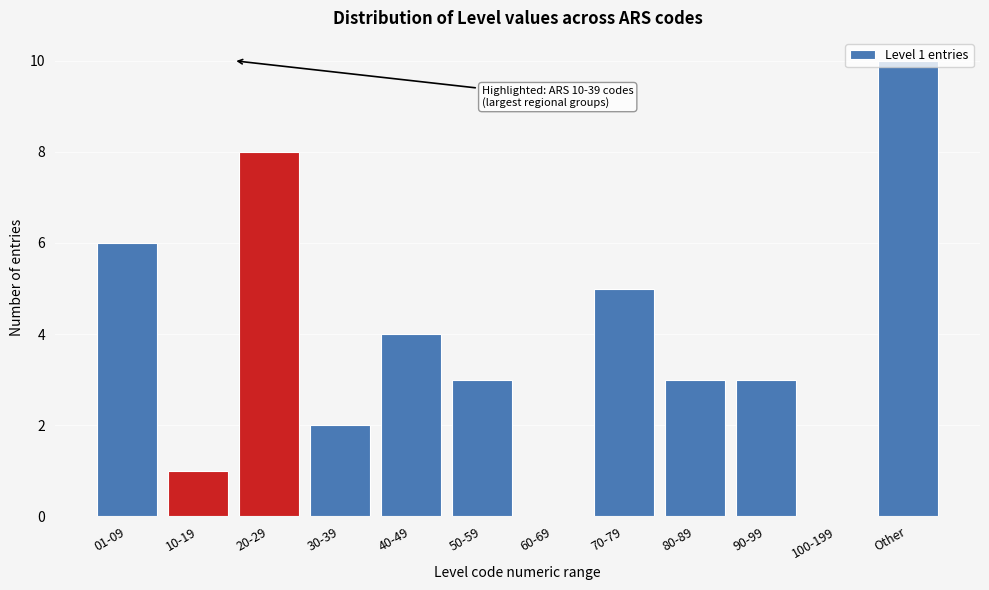

What is the sum of the values at 100-199 and 40-49?

4